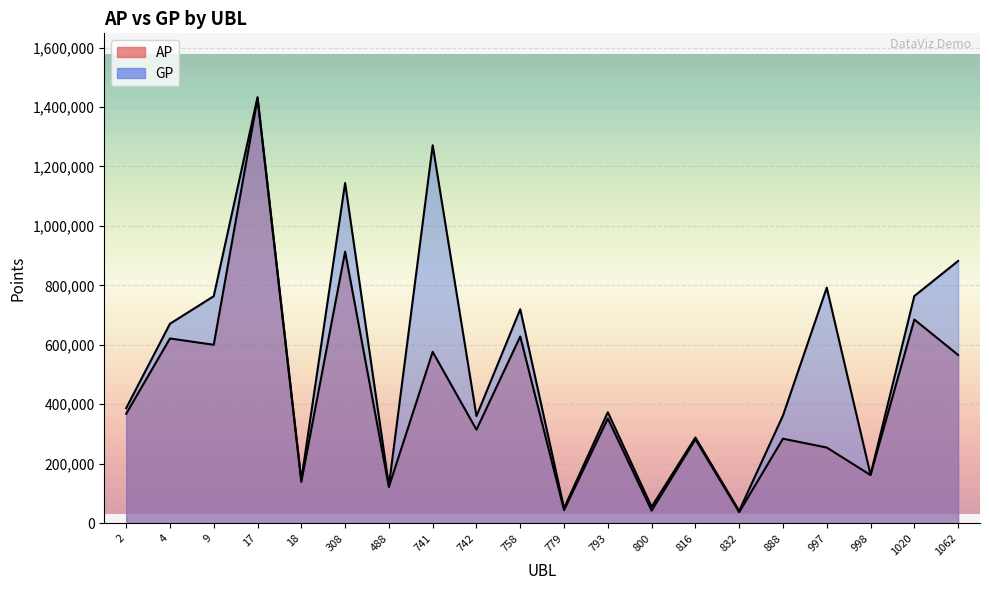

Where does the GP series first go above 386765?

4